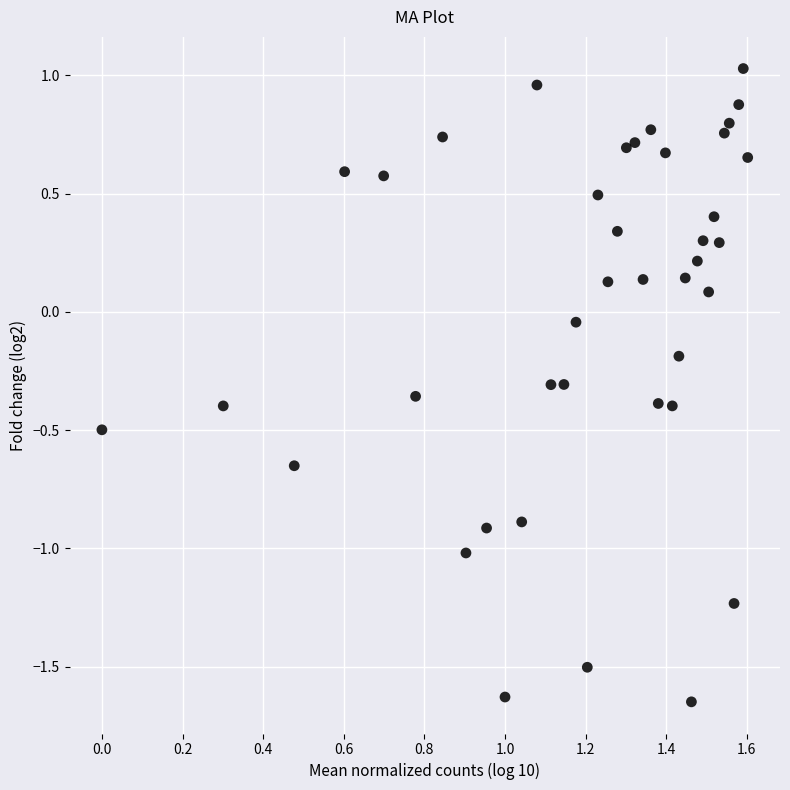

What is the range of X values (max minus min)?

1.6